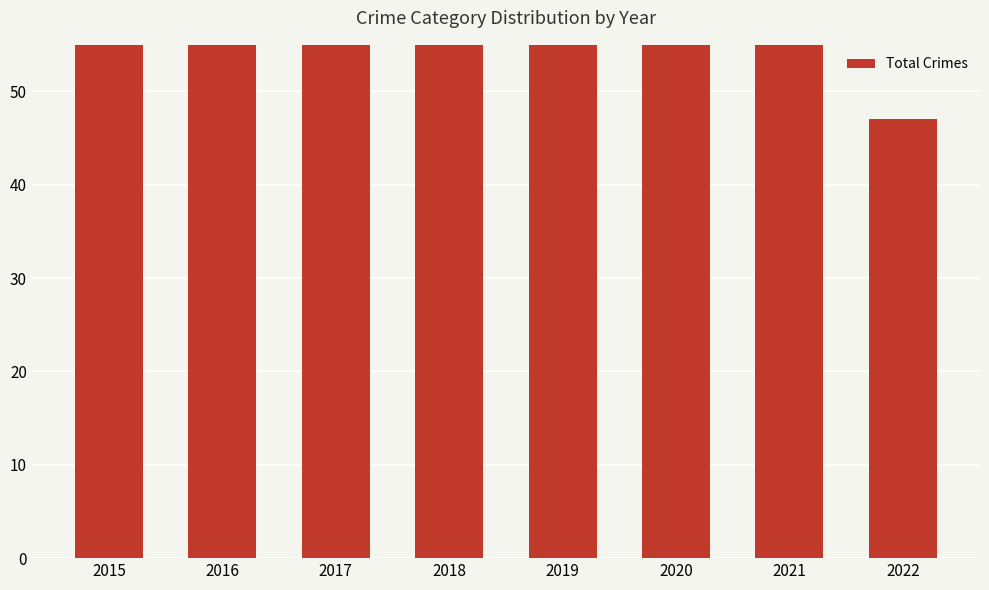

Count the number of categories in the chart.

8